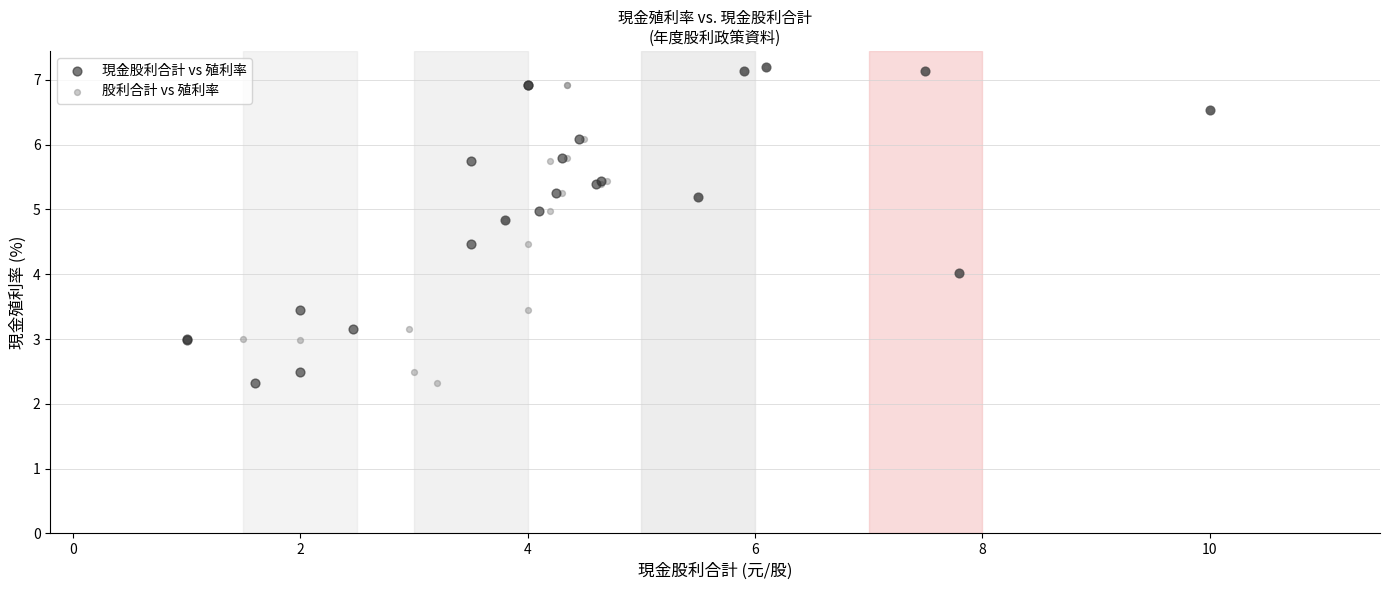

What are all the series names shown in the legend?

現金股利合計 vs 殖利率, 股利合計 vs 殖利率